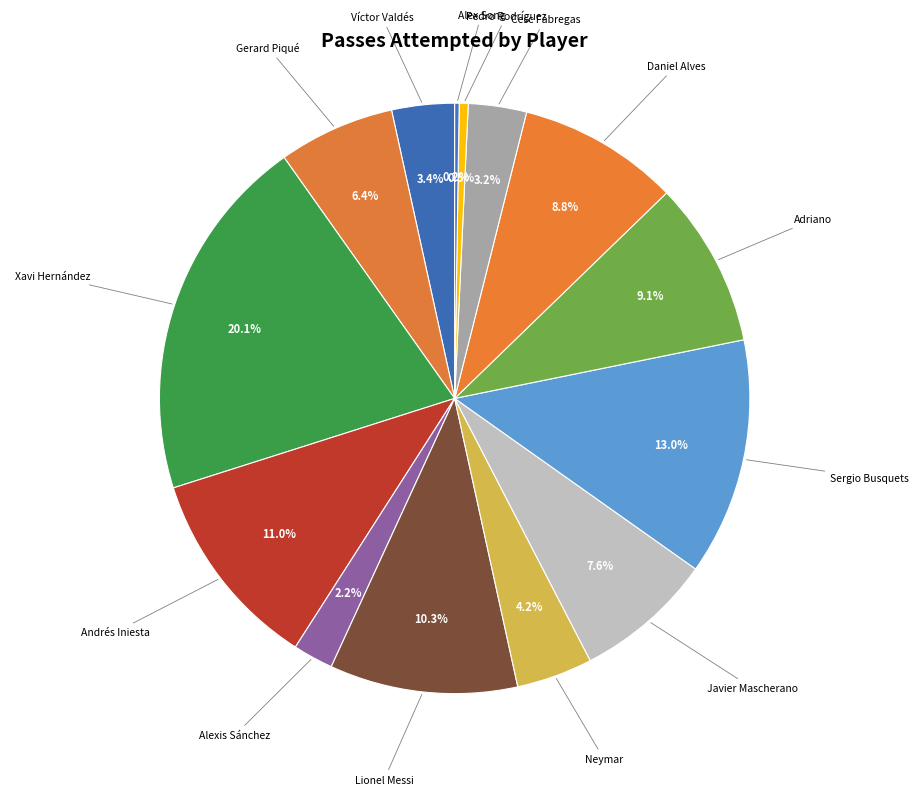

To the nearest percent, what portion does Sergio Busquets represent?

13%